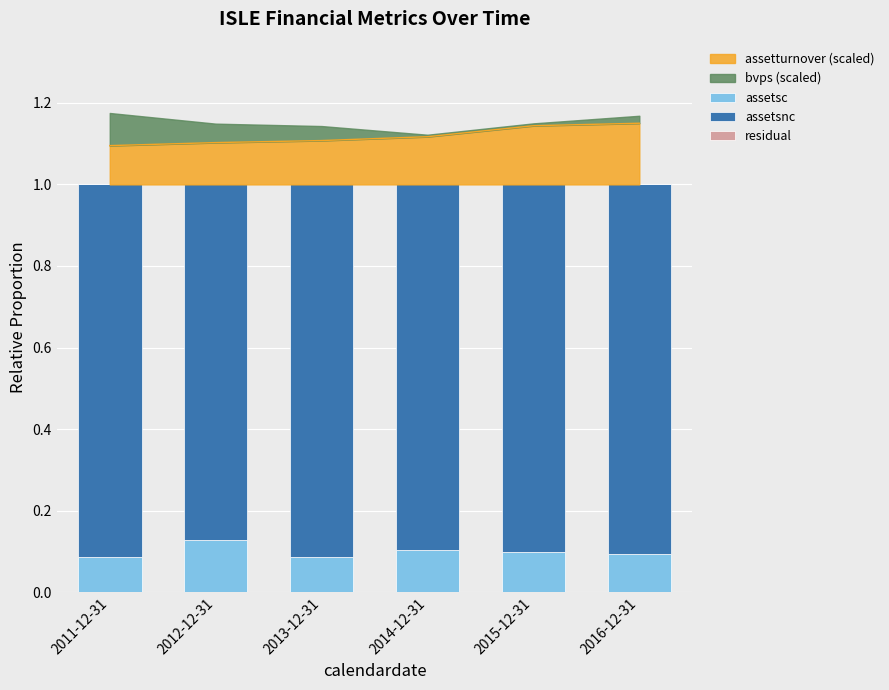

What is the average value of the assetsc series?

0.1